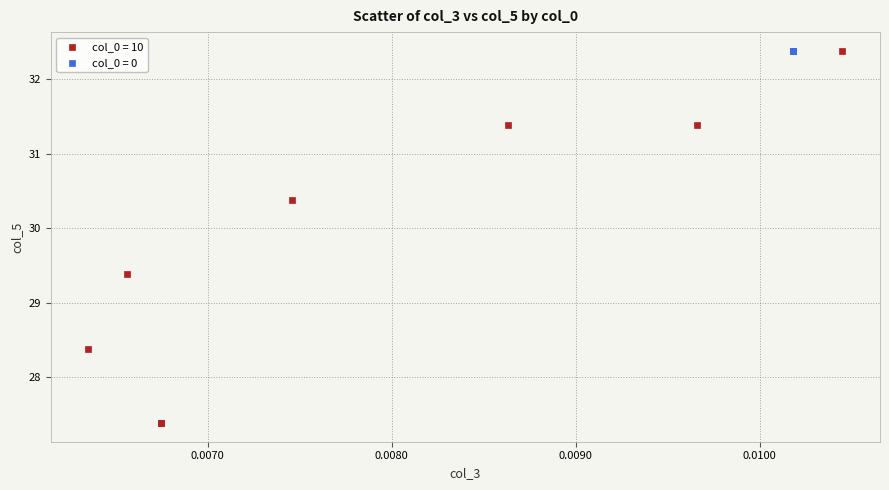

Which series contains the lowest Y value?

col_0 = 10